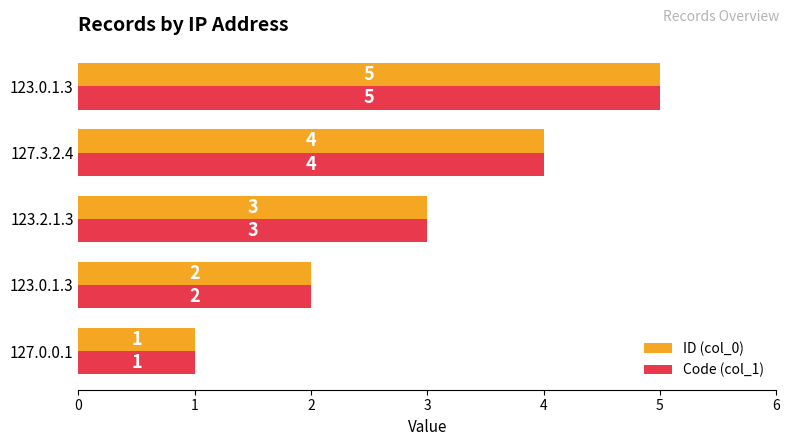

Count the number of data series in this chart.

2